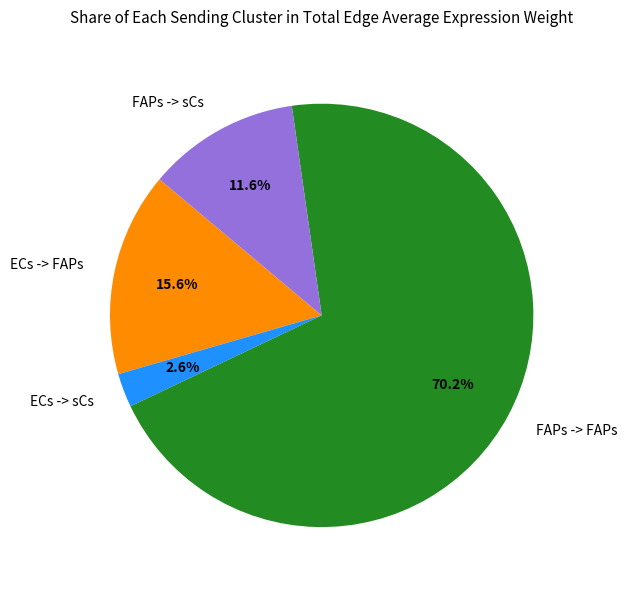

What is the total percentage of FAPs -> sCs and FAPs -> FAPs?

81.8%